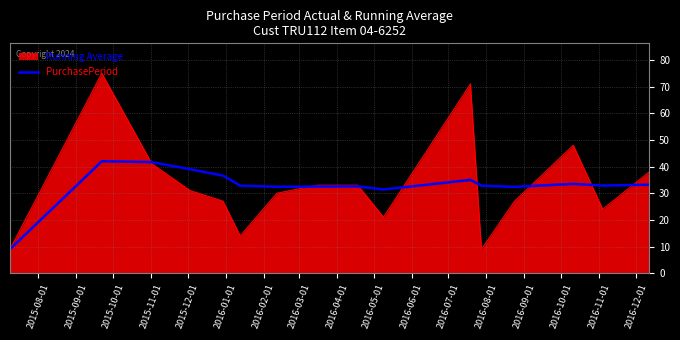

List the series in order of their peak value, highest first.

PurchasePeriod, Running Average